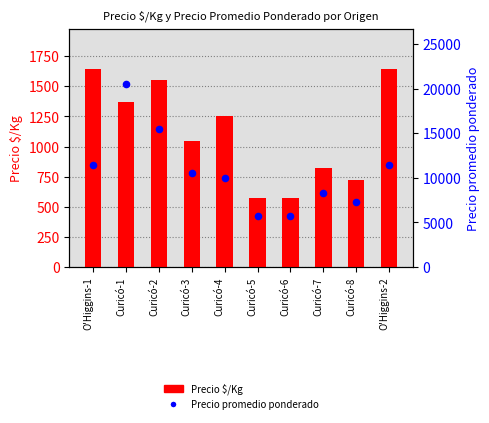

Which series has the widest spread of Y values?

Precio promedio ponderado